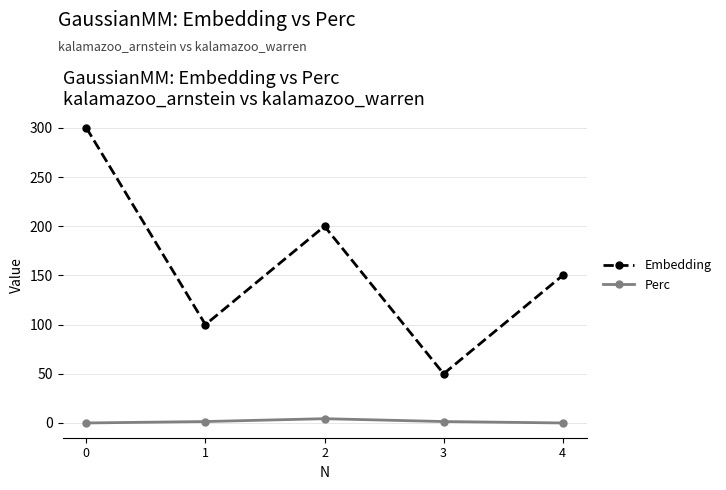

Which series changed the most between 0 and 2?

Embedding